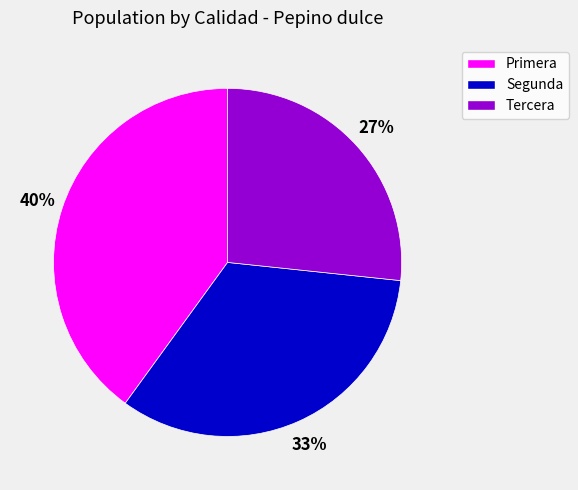

Between Tercera and Primera, which is larger?

Primera